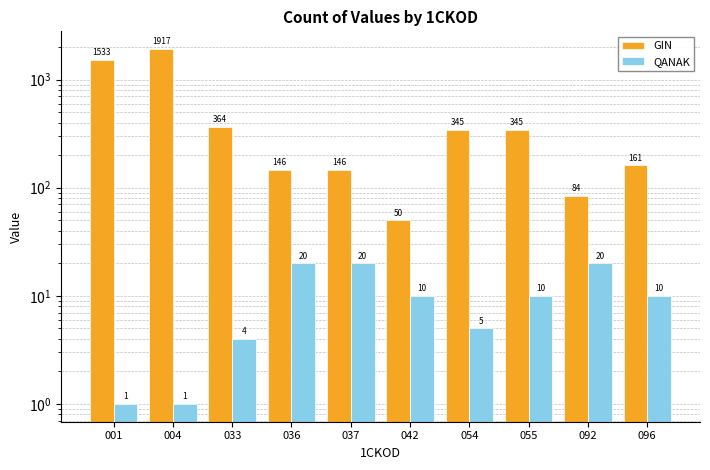

The GIN series shows 161.0 at 096. True or false?

True